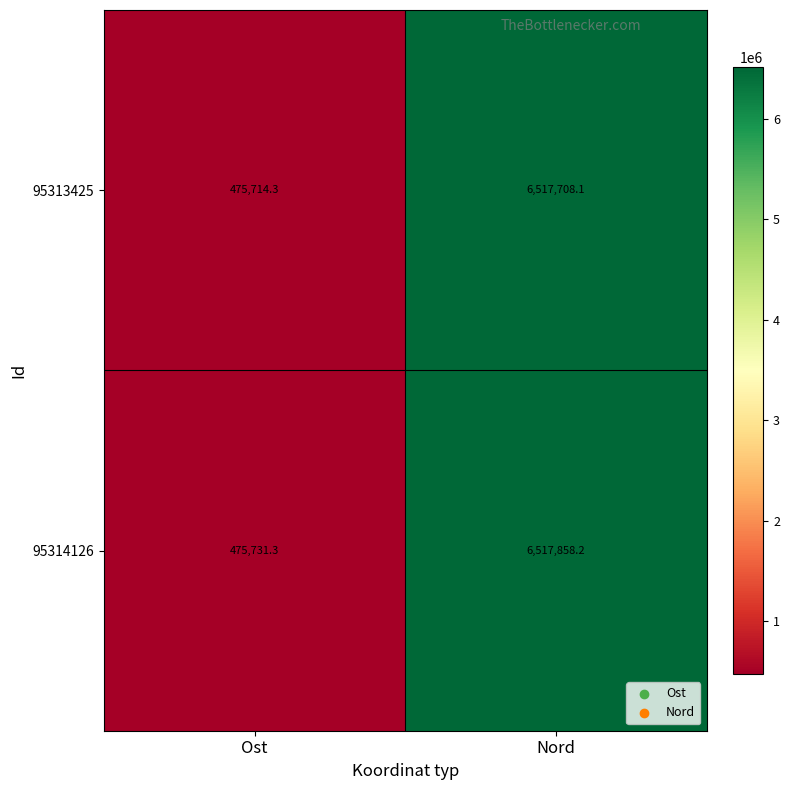

Which category has the highest value in the 95314126 series?

Nord